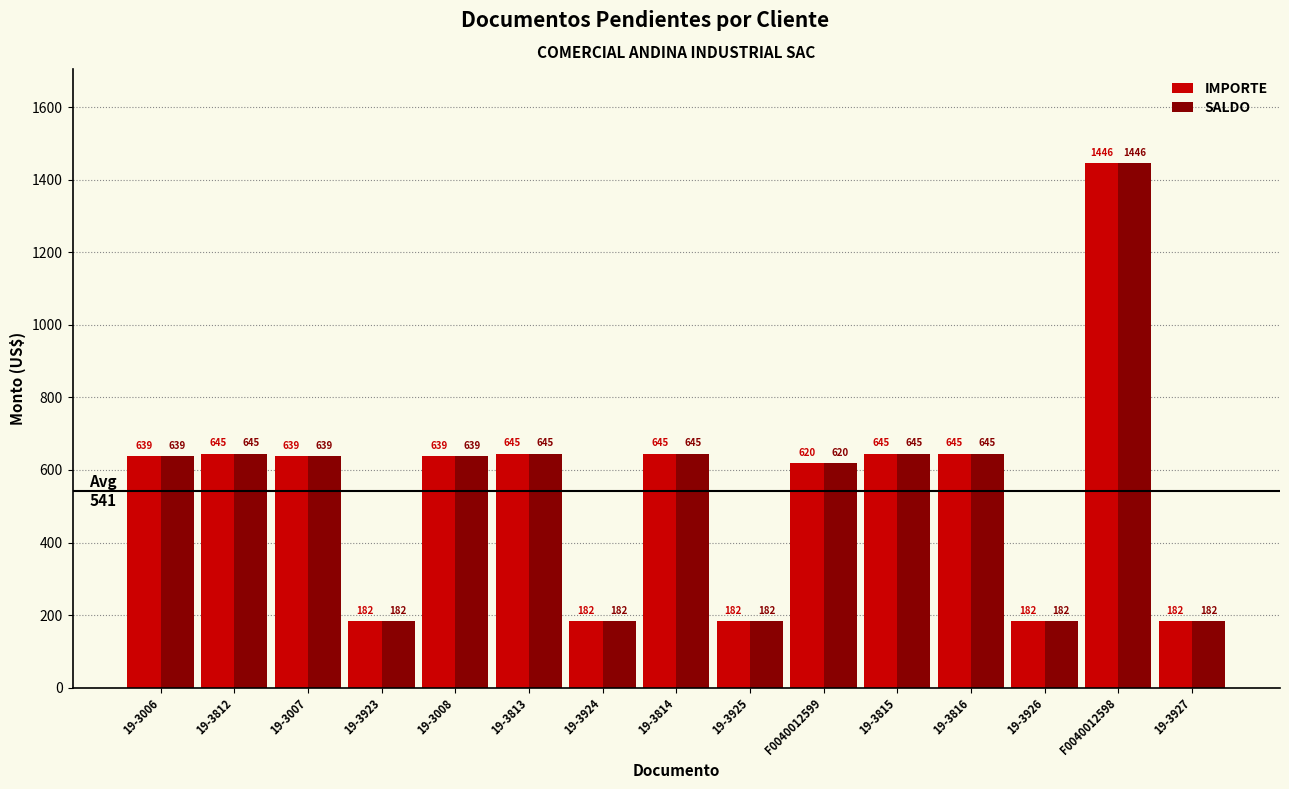

What is the difference between the IMPORTE values at 19-3925 and F0040012599?

437.1